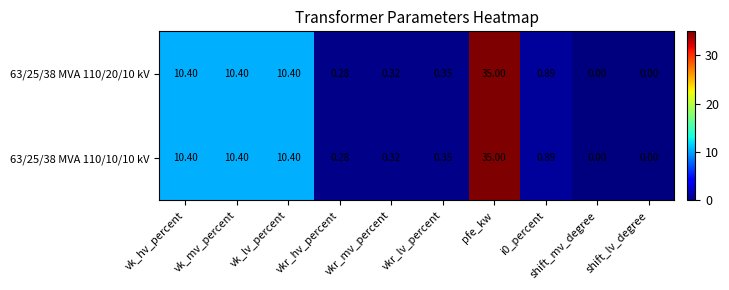

Which category has the highest value across all series?

pfe_kw